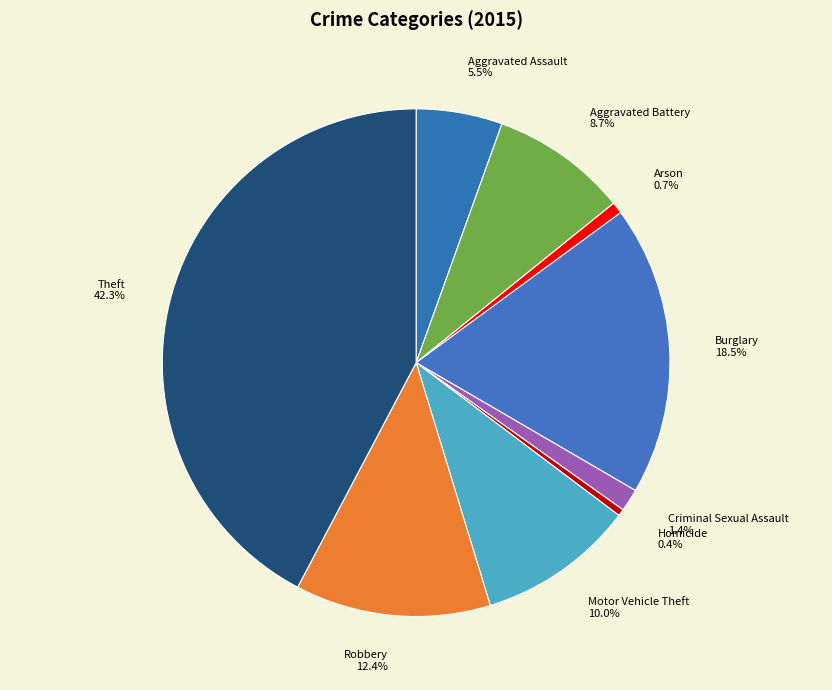

Which category has the biggest portion of the pie?

Theft